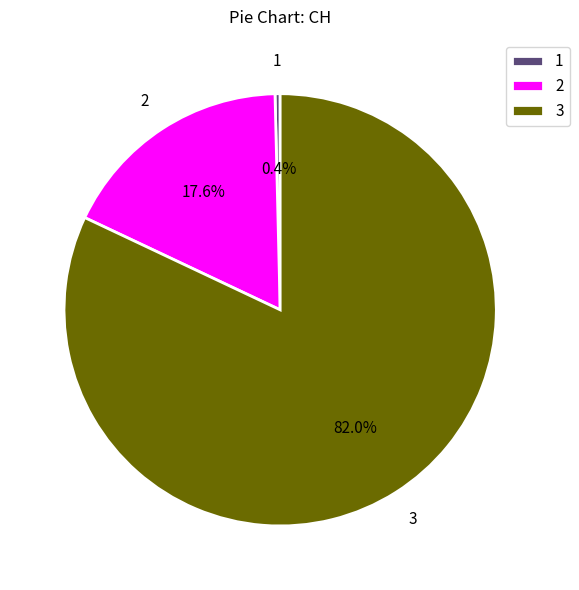

Is there a majority slice in this chart?

Yes